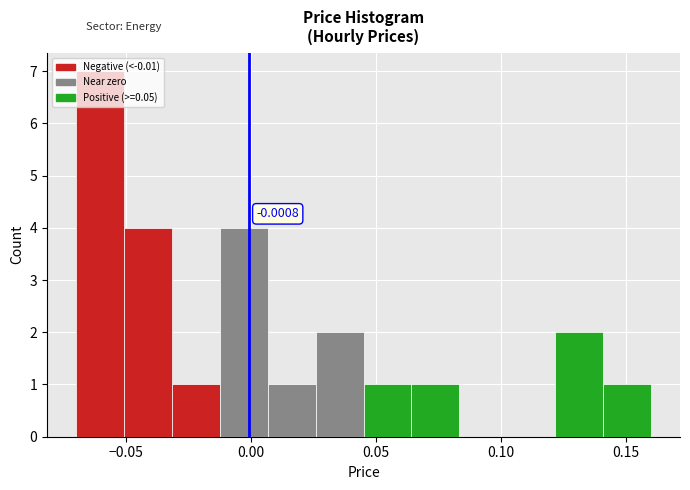

Around what value on the x-axis is the tallest bar? Give the approximate position of its centre, as read against the axis.

-0.060